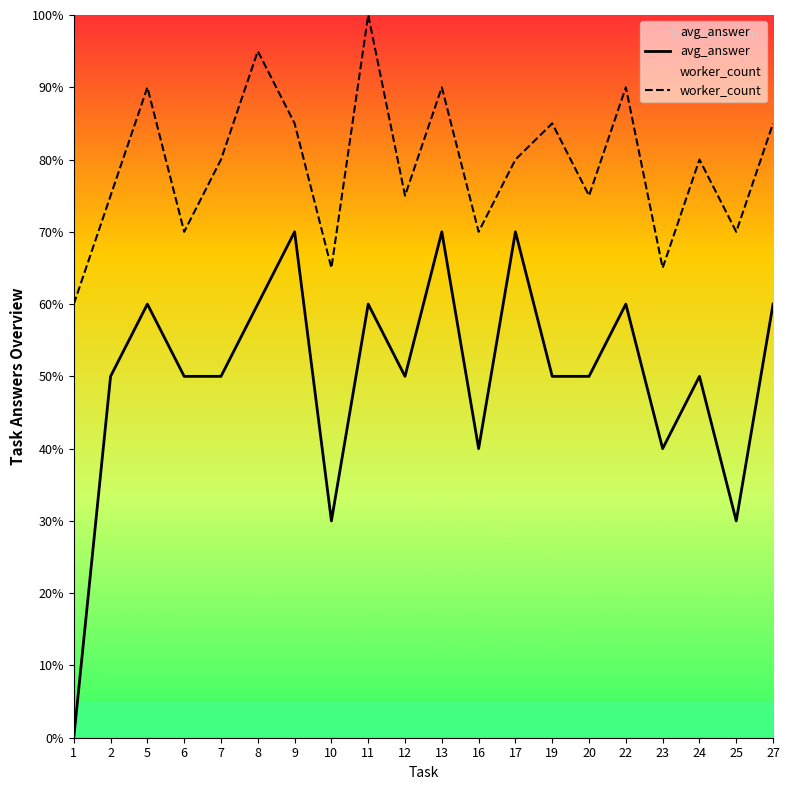

At which category is the sum across all series the highest?

11